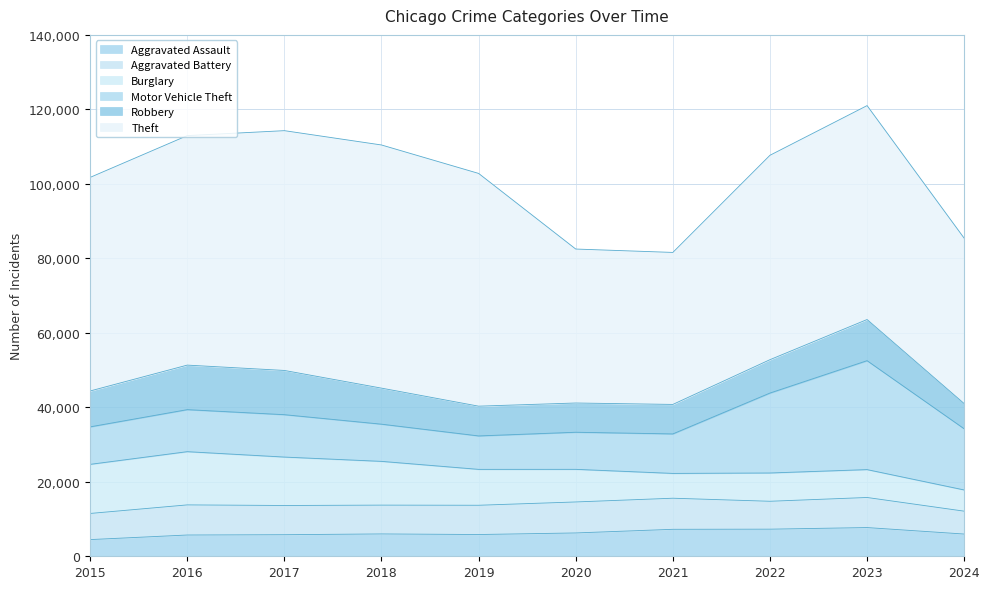

Reading left to right, list all the values displayed in this chart.

Aggravated Assault: 2015=4480	2016=5713	2017=5793	2018=6002	2019=5841	2020=6265	2021=7242	2022=7280	2023=7710	2024=5970
Aggravated Battery: 2015=7019	2016=8086	2017=7845	2018=7735	2019=7858	2020=8321	2021=8347	2022=7491	2023=8077	2024=6143
Burglary: 2015=13184	2016=14289	2017=13001	2018=11747	2019=9638	2020=8758	2021=6662	2022=7593	2023=7484	2024=5695
Motor Vehicle Theft: 2015=10068	2016=11285	2017=11380	2018=9985	2019=8977	2020=9959	2021=10604	2022=21463	2023=29249	2024=16421
Robbery: 2015=9638	2016=11960	2017=11880	2018=9681	2019=7995	2020=7855	2021=7920	2022=8963	2023=11052	2024=6765
Theft: 2015=57351	2016=61623	2017=64386	2018=65290	2019=62495	2020=41340	2021=40814	2022=54884	2023=57442	2024=44404